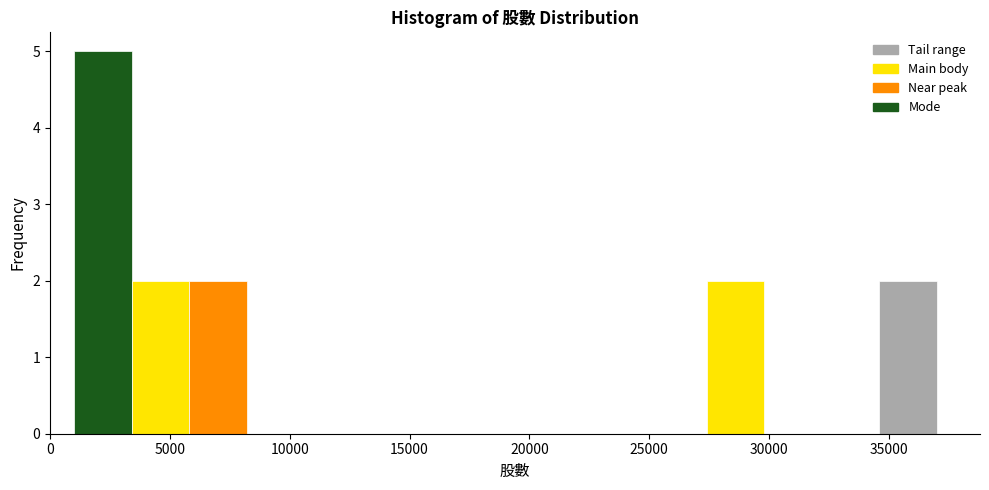

What is the height of the bar covering 1000 to 3400 on the x-axis? Neither the bar edges nor the heights are printed on the chart, so give them approximately, as read against the axes.

5